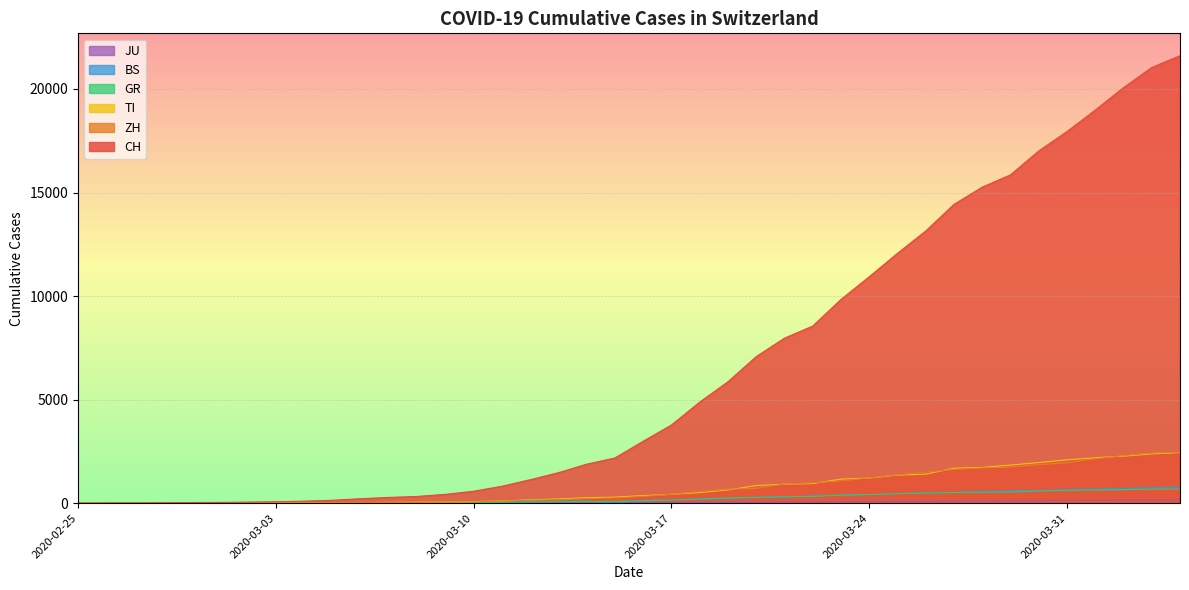

Which series has the largest total across all categories?

CH